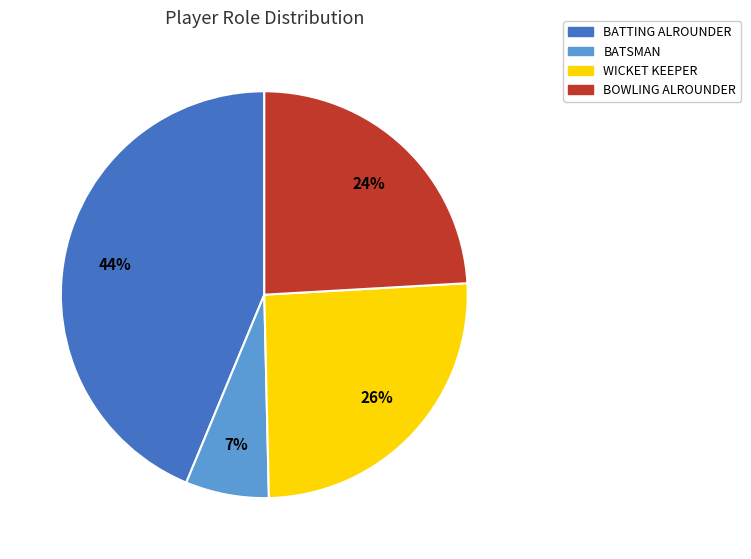

Does any single category account for the majority?

No